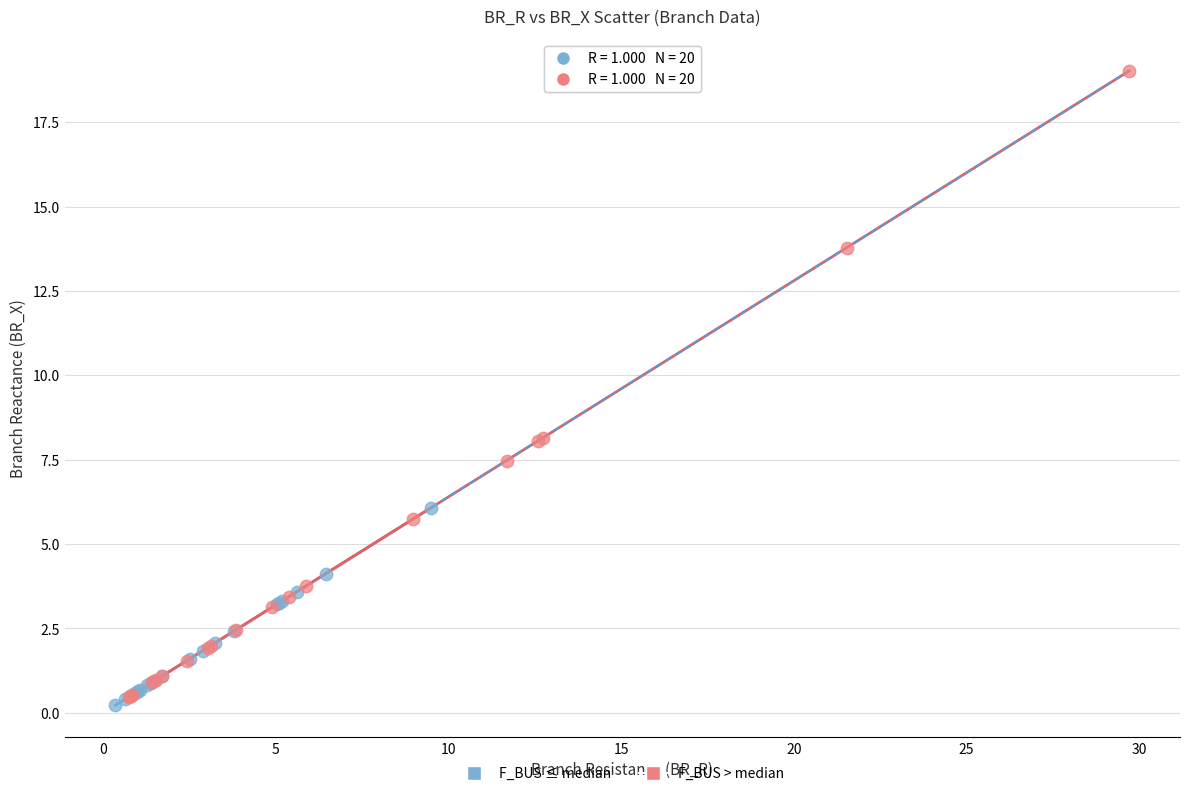

What are all the series names shown in the legend?

F_BUS ≤ median, F_BUS > median